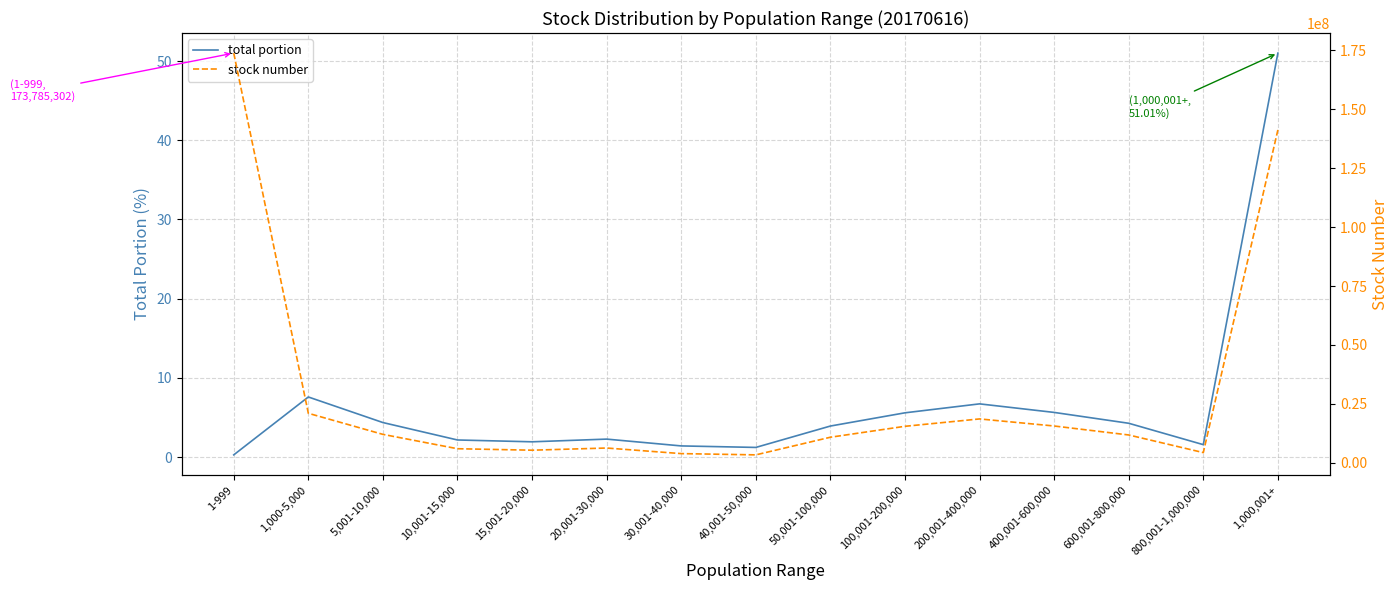

Rank the series at 1,000-5,000 from highest to lowest value.

stock number, total portion